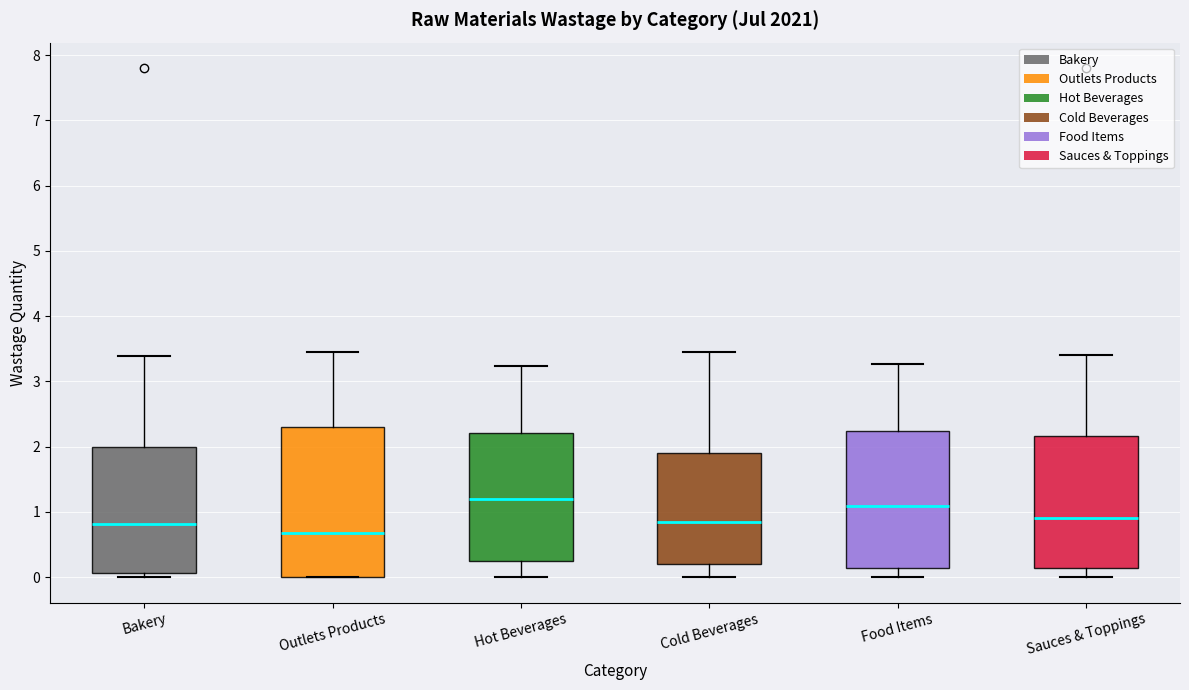

Reading left to right, read every box against the y-axis: the position of its median line, the range the box covers, and the ends of its whiskers. The values are not printed on the chart, so give them approximately, as read against the axis.

Bakery: median 0.8, box 0.1 to 2.0, whiskers 0.0 to 3.4
Outlets Products: median 0.7, box 0.0 to 2.3, whiskers 0.0 to 3.5
Hot Beverages: median 1.2, box 0.3 to 2.2, whiskers 0.0 to 3.2
Cold Beverages: median 0.8, box 0.2 to 1.9, whiskers 0.0 to 3.4
Food Items: median 1.1, box 0.1 to 2.2, whiskers 0.0 to 3.3
Sauces & Toppings: median 0.9, box 0.1 to 2.2, whiskers 0.0 to 3.4